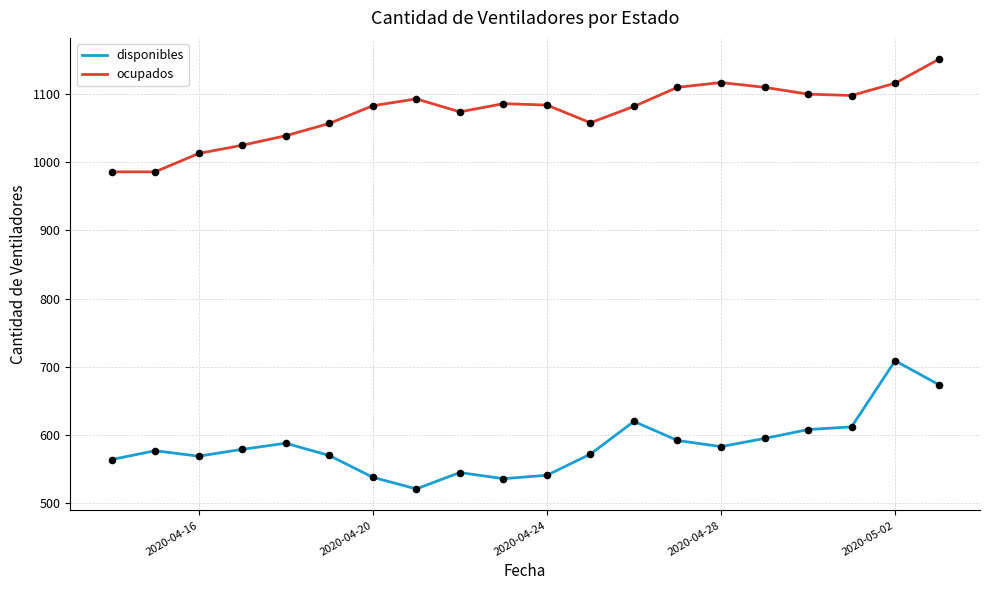

Which series has the largest total across all categories?

ocupados